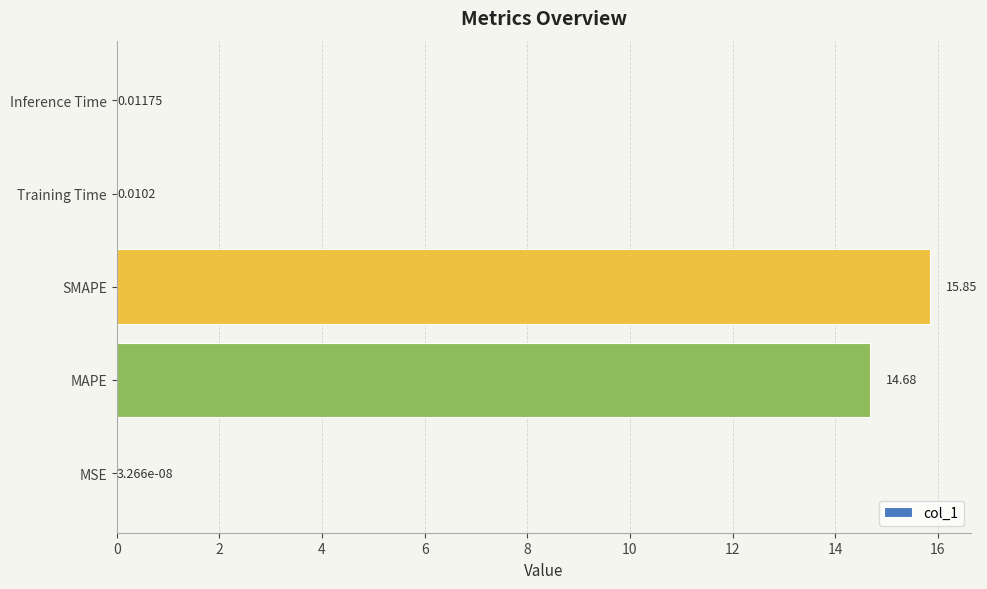

How many data points does each series have?

5